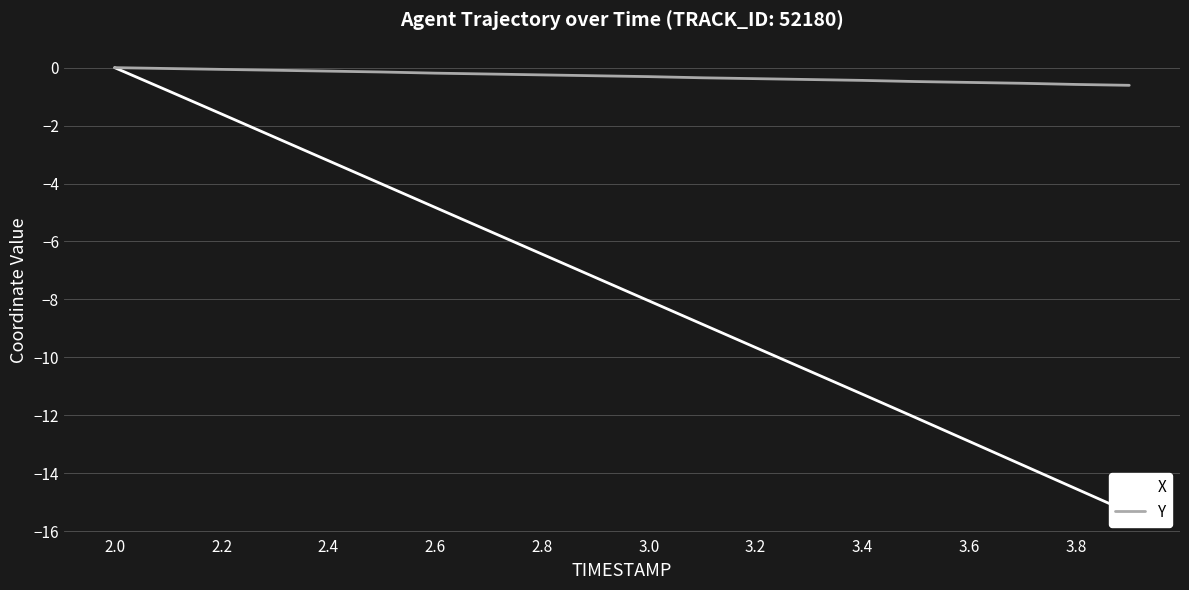

The Y series shows -0.6 at 3.8. True or false?

True